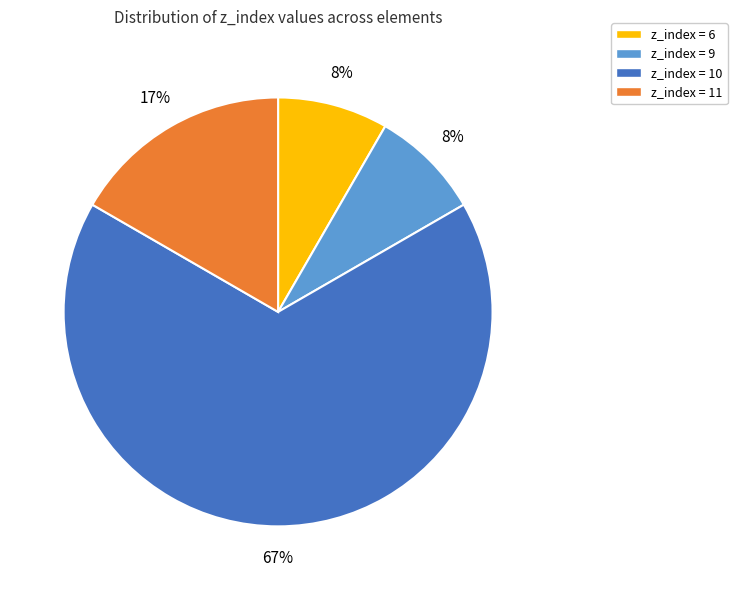

Combined, do z_index = 6 and z_index = 10 account for over 50%?

Yes